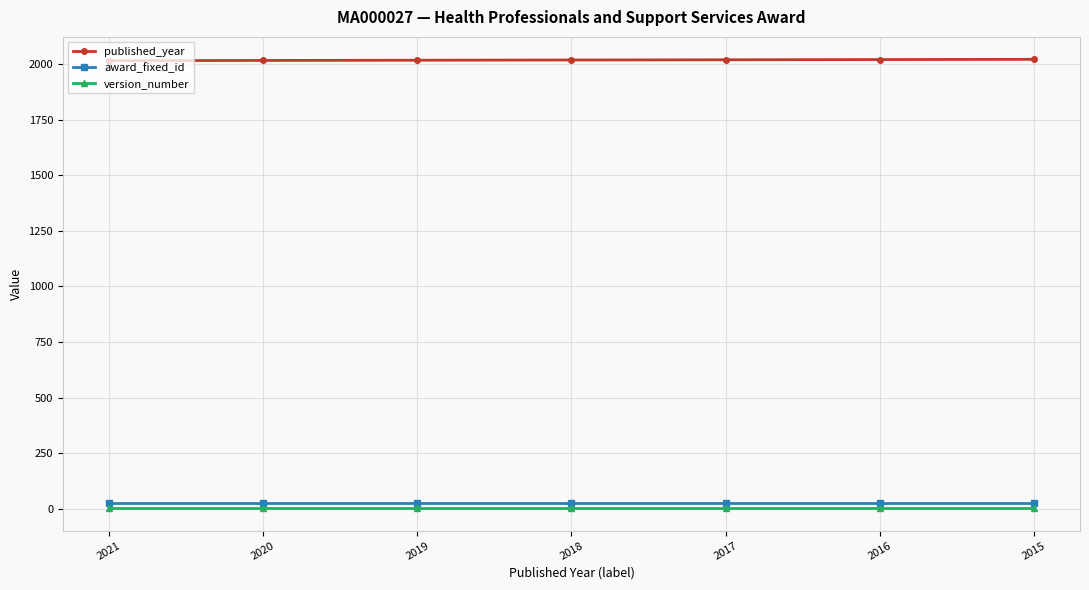

How many data points does each series have?

7